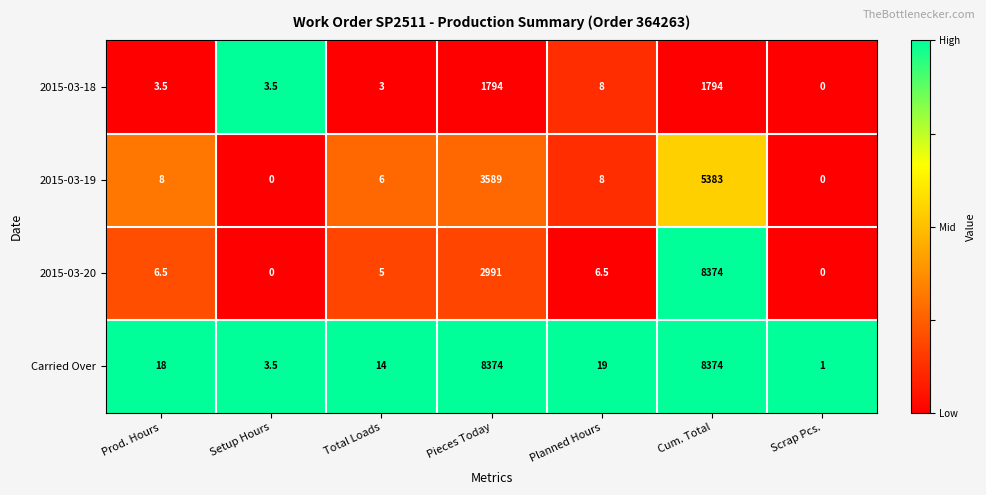

Reading left to right, transcribe all the data shown in this chart.

2015-03-18: 3.5	3.5	3.0	1794.0	8.0	1794.0	0.0
2015-03-19: 8.0	0.0	6.0	3589.0	8.0	5383.0	0.0
2015-03-20: 6.5	0.0	5.0	2991.0	6.5	8374.0	0.0
Carried Over: 18.0	3.5	14.0	8374.0	19.0	8374.0	1.0